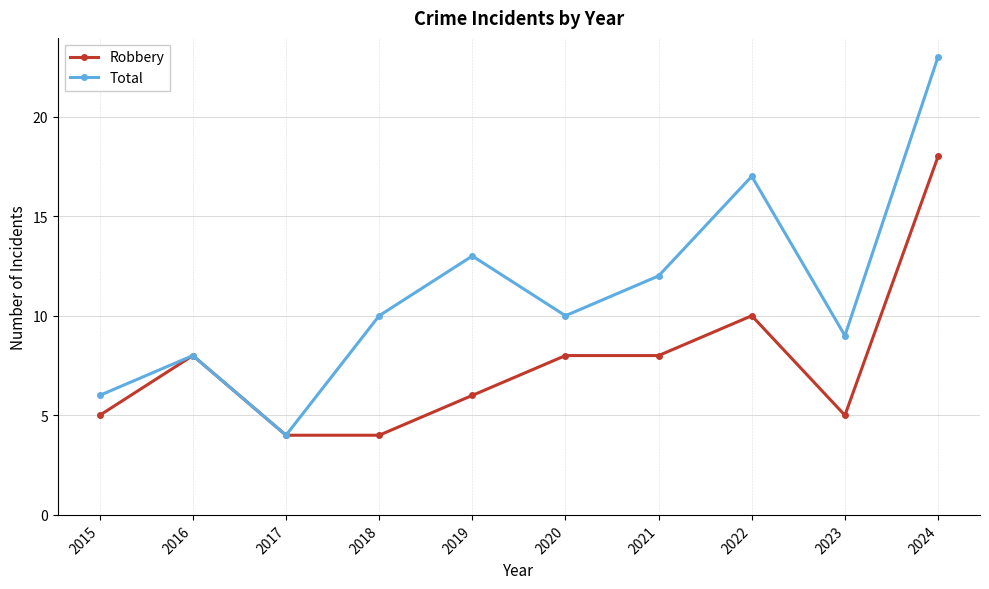

How many interior local valleys does the Total series have?

3